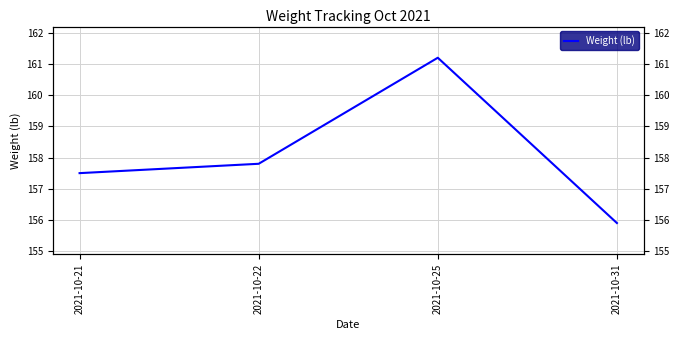

How many series are shown in this chart?

1